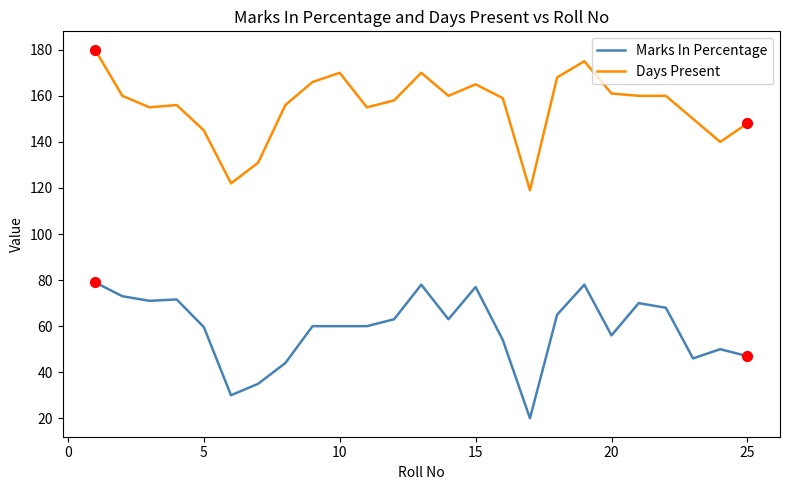

Which series has the largest total across all categories?

Days Present